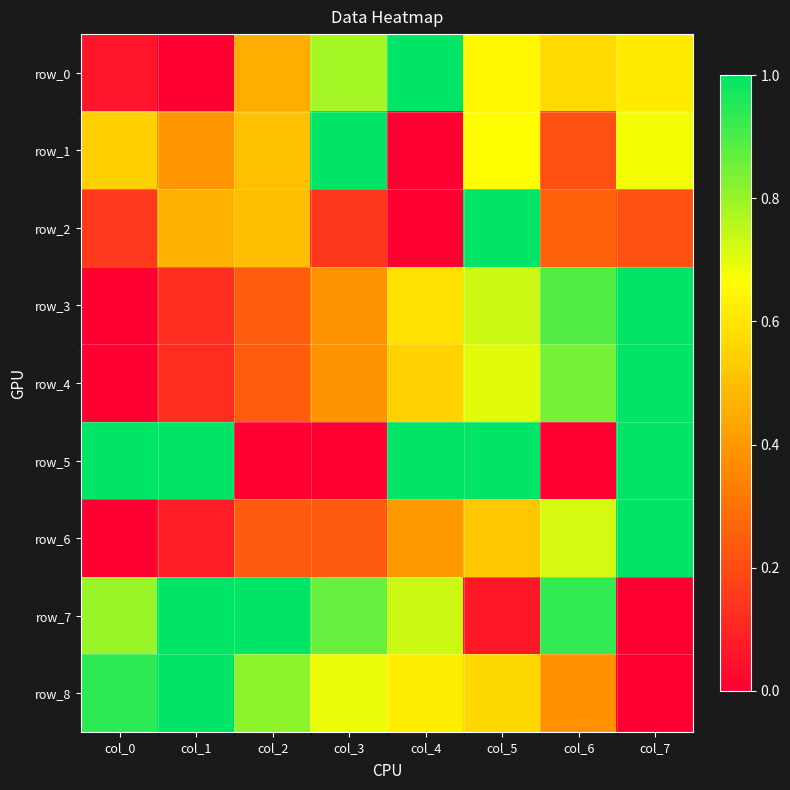

How many row_1 values are between 0 and 1?

8